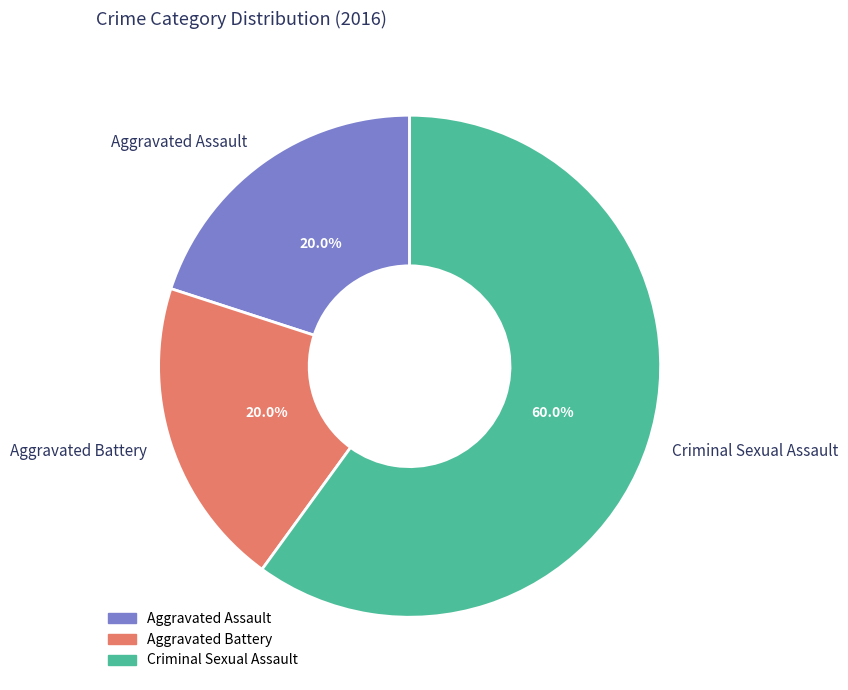

What is the ratio of the value at Aggravated Assault to the value at Criminal Sexual Assault?

0.3